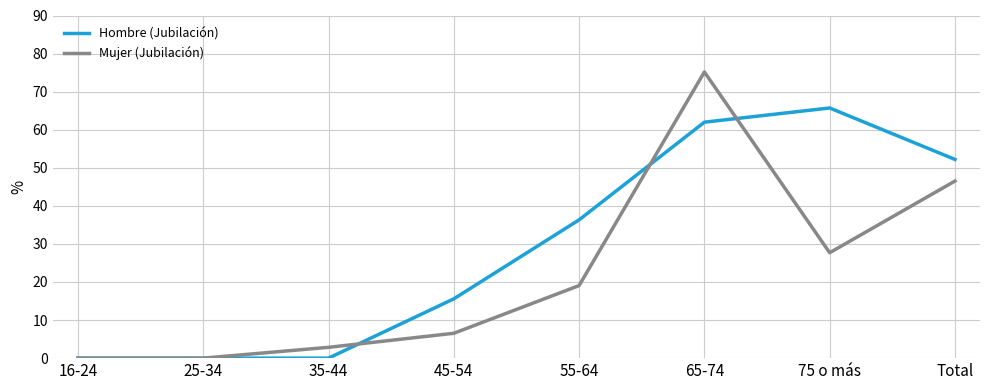

What are all the series names shown in the legend?

Hombre (Jubilación), Mujer (Jubilación)